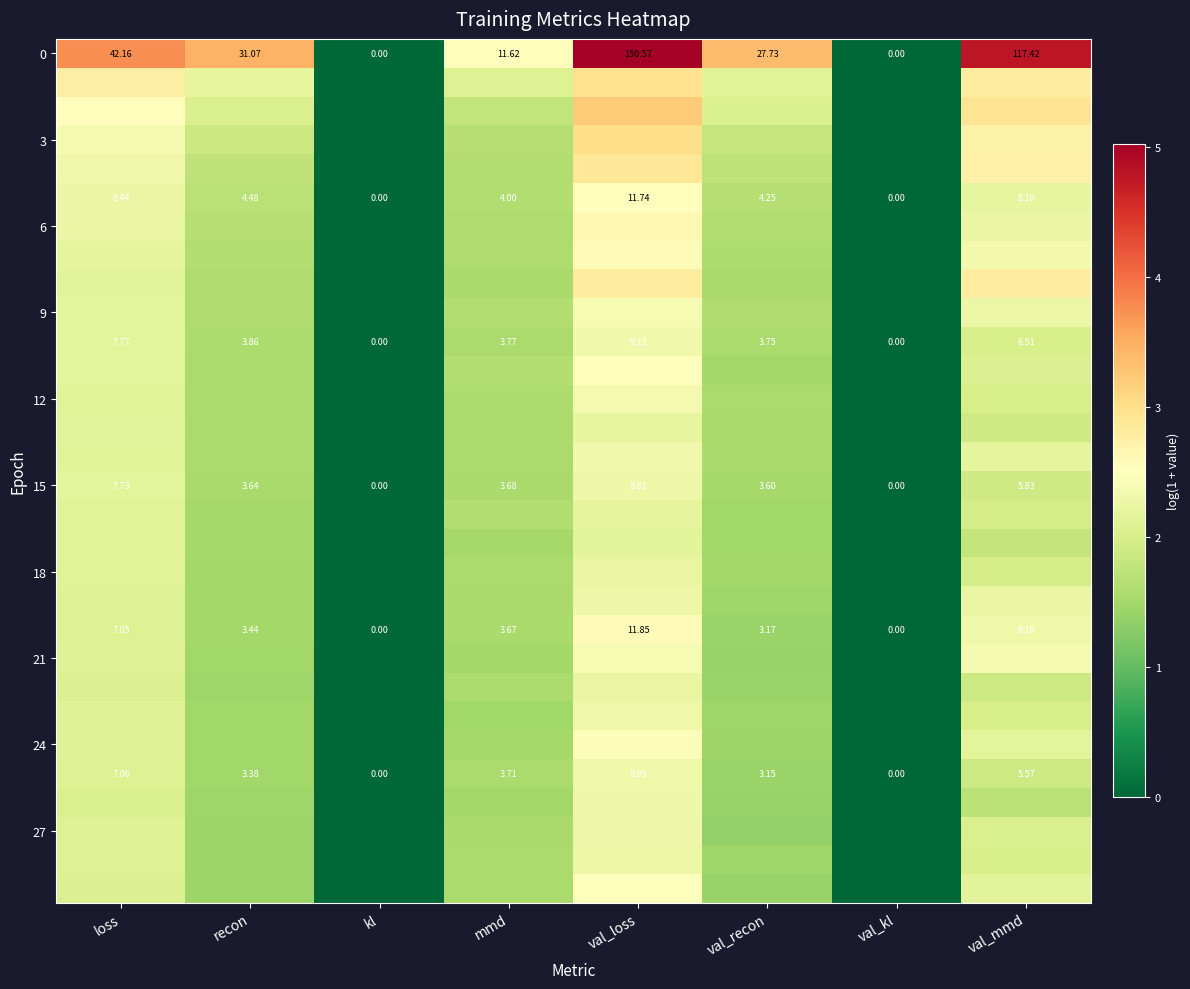

At which label is 15 closest to 4?

mmd